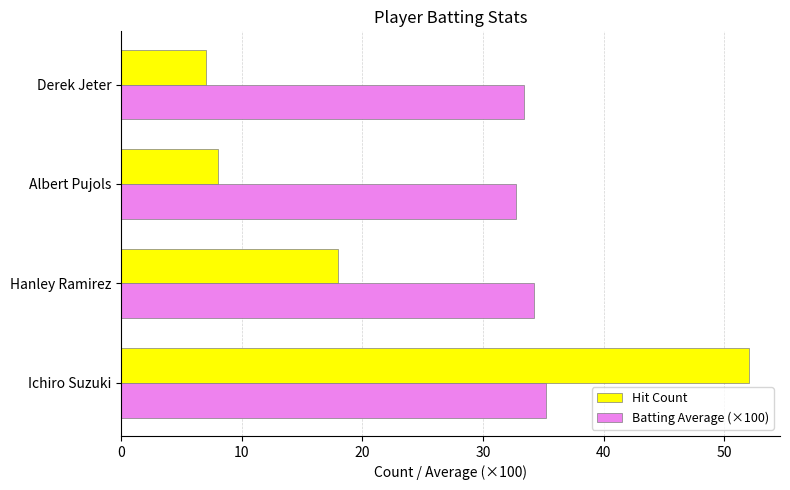

Which series has the widest spread of values?

Hit Count